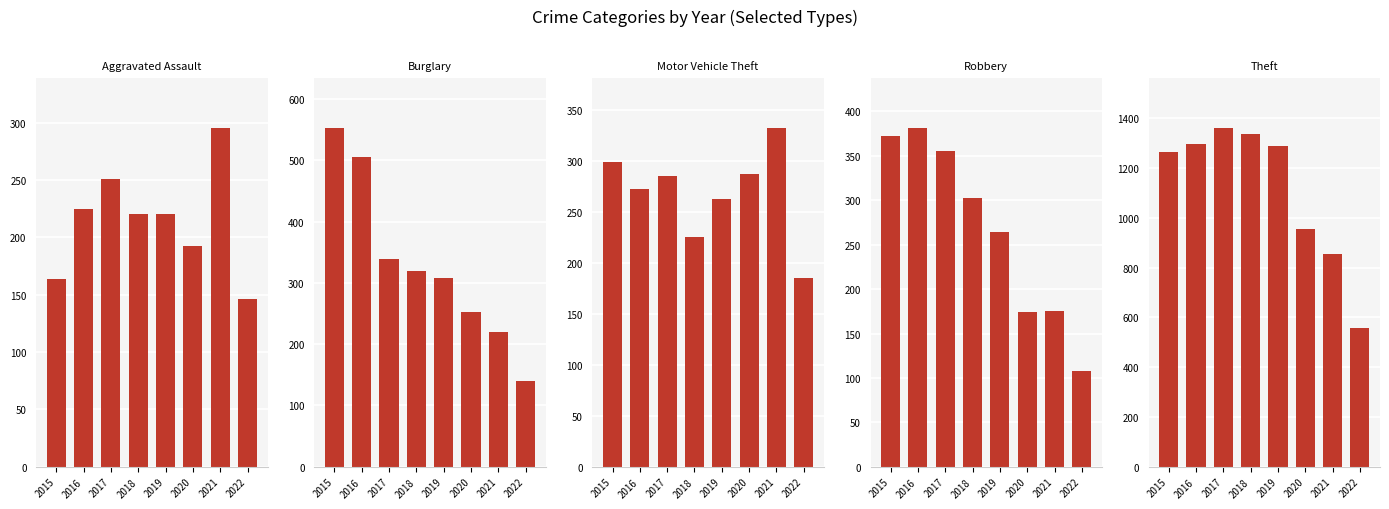

Which series has the largest total across all categories?

Theft